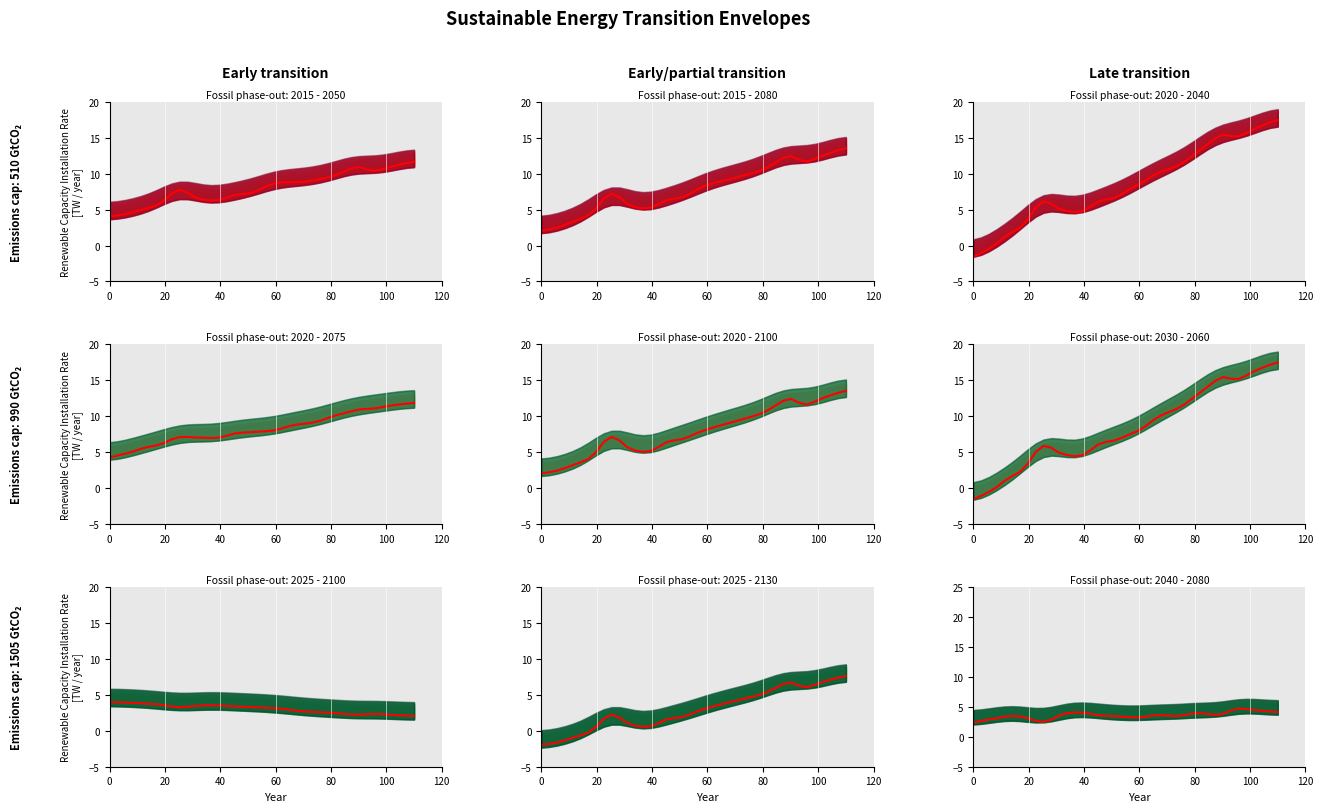

How many interior local valleys (lower than both neighbors) does the data have?

4